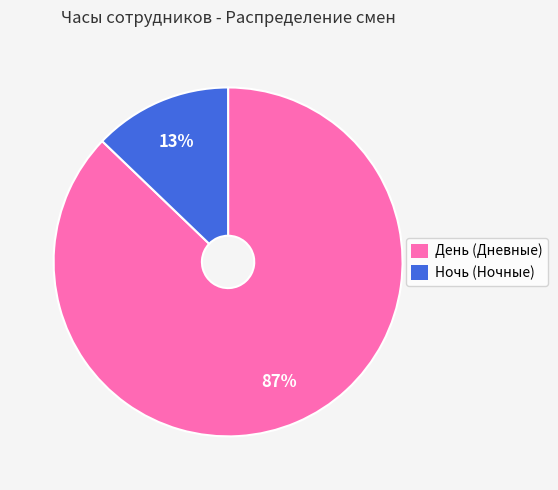

Which category accounts for the majority?

День (Дневные)